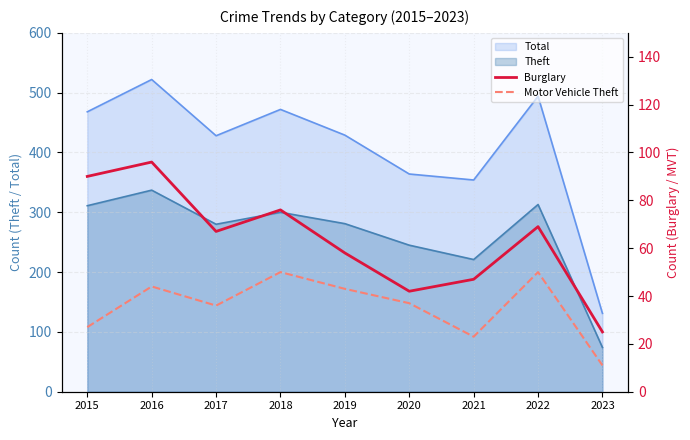

Does the chart have visible grid lines?

Yes